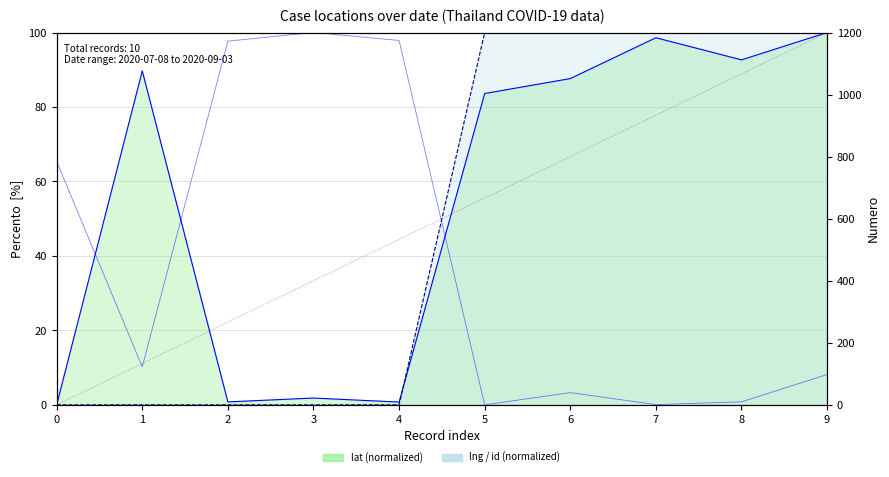

How many lines are shown in the chart?

4